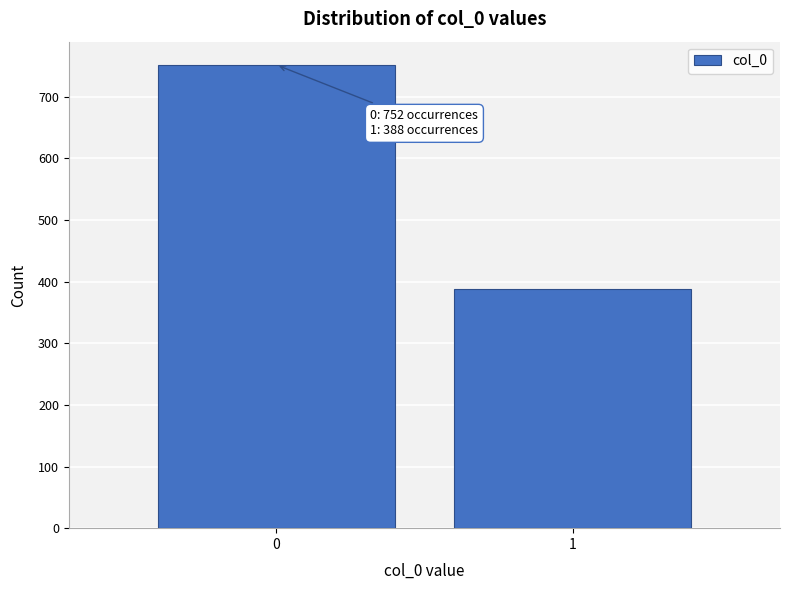

Reading left to right, transcribe all the data shown in this chart.

752	388